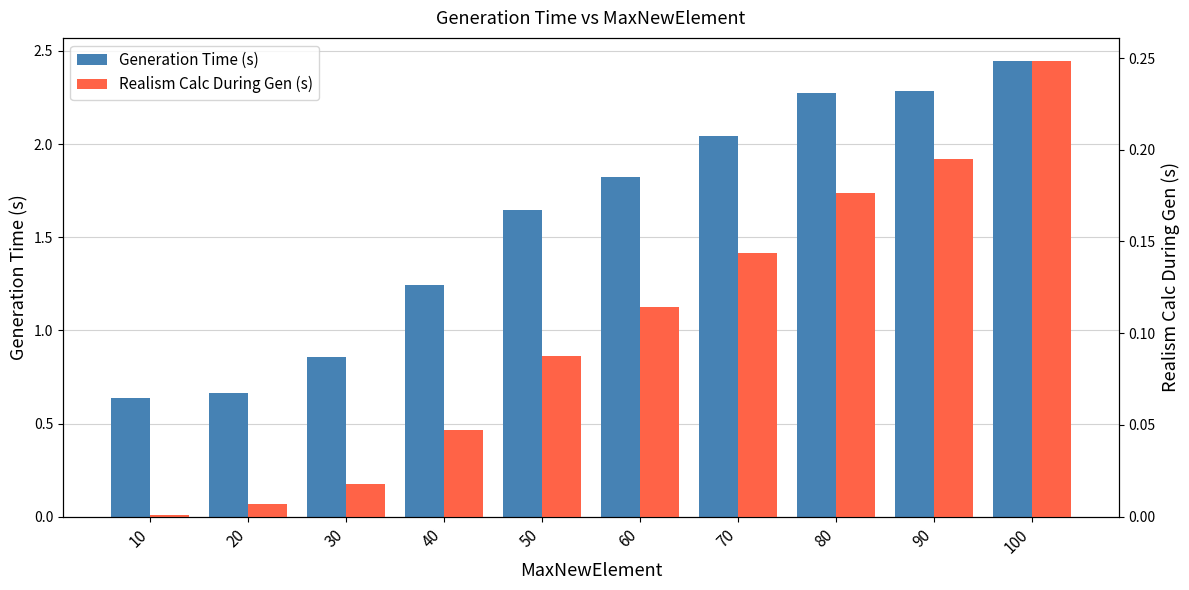

How many distinct data groups are displayed?

2